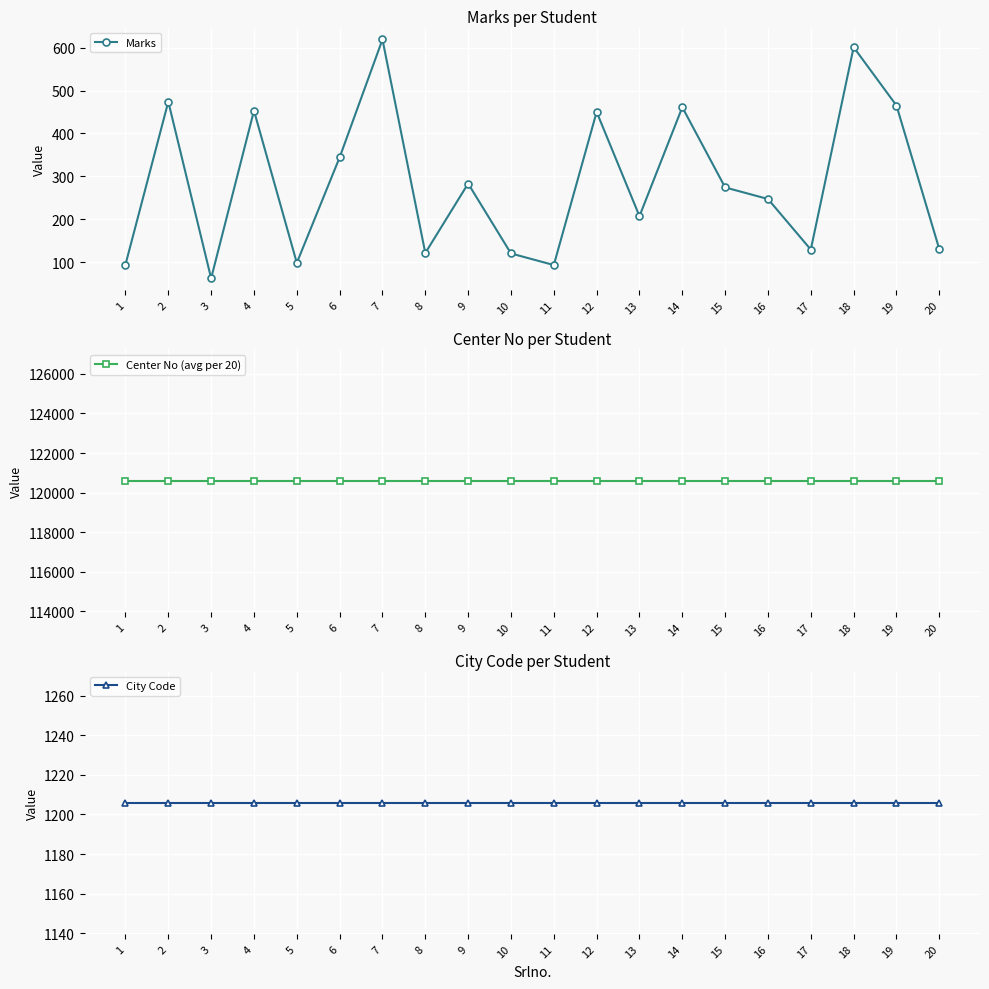

The City Code series shows 1678 at 9. True or false?

False